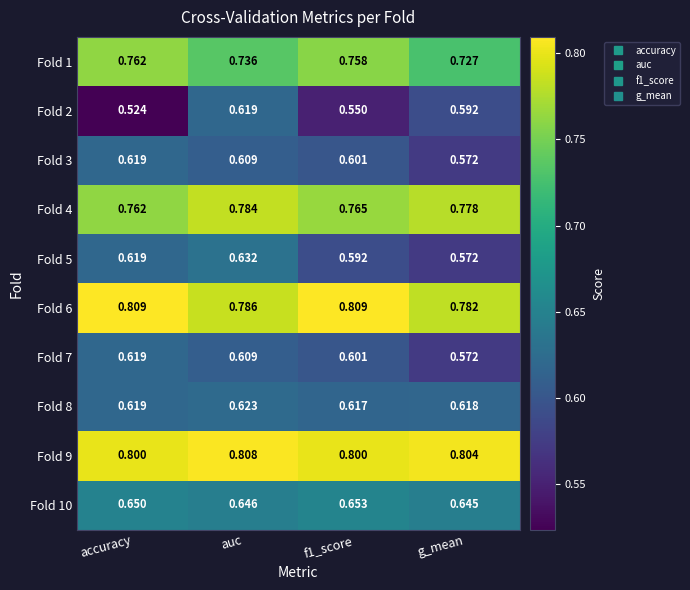

At which category does the chart reach its minimum across all series?

accuracy